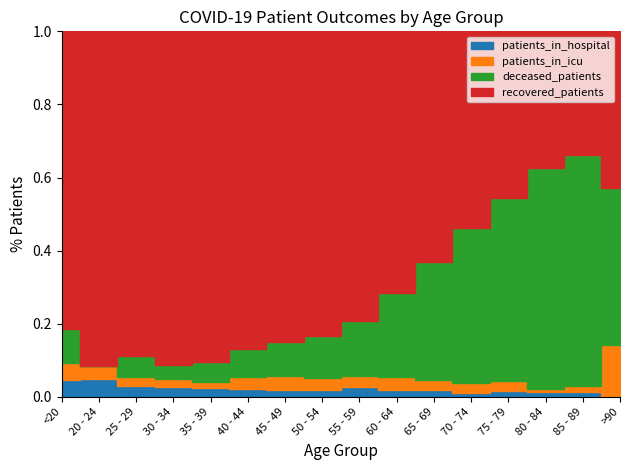

How many lines are shown in the chart?

4